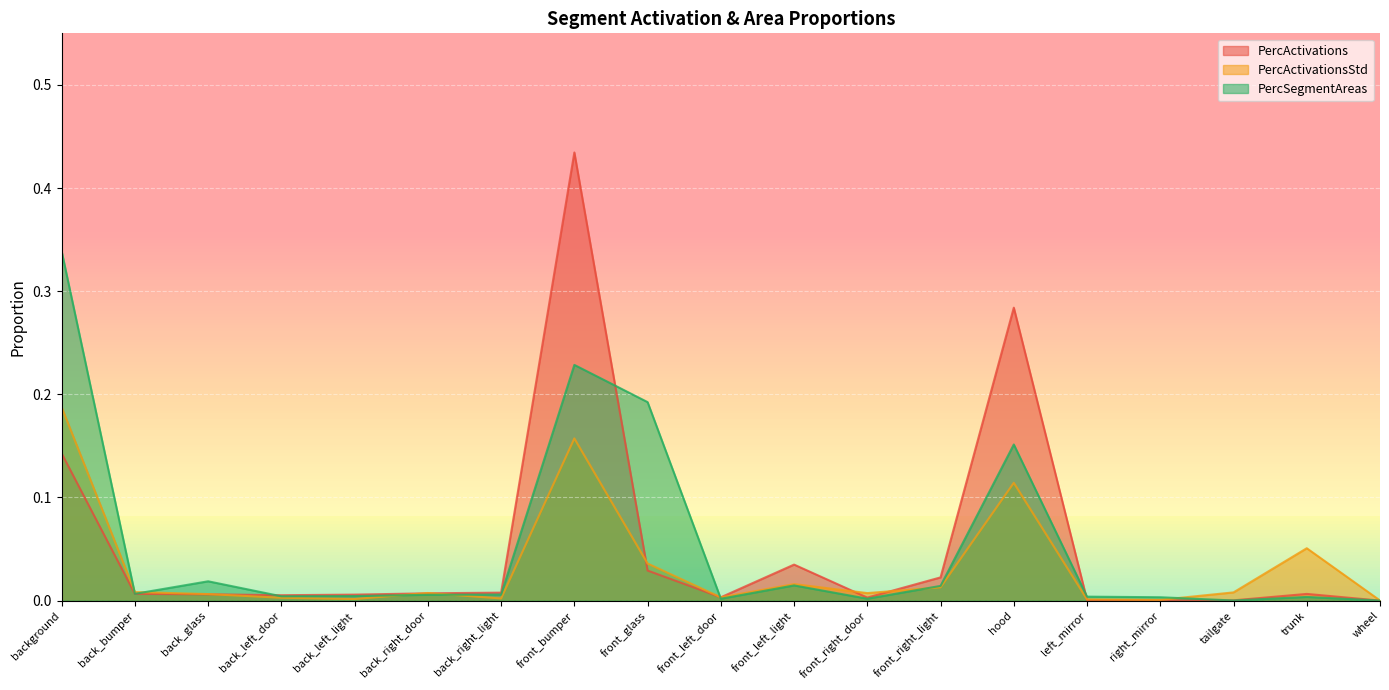

Is the value of PercSegmentAreas at back_right_light greater than the value of PercActivations at left_mirror?

Yes